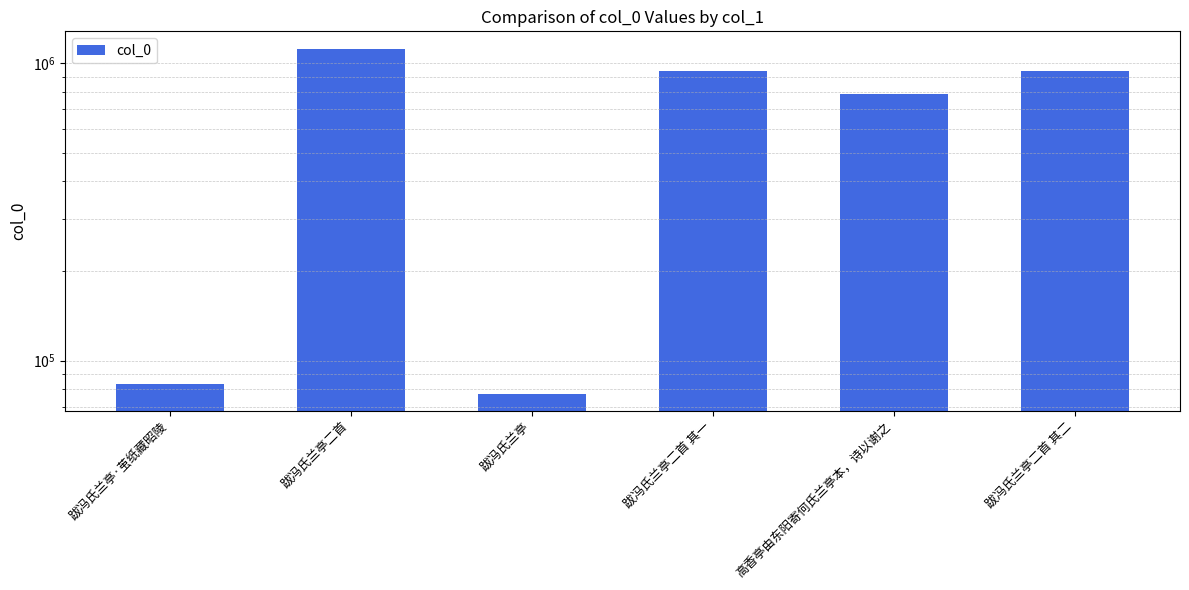

Where does the data first go above 937105?

跋冯氏兰亭二首